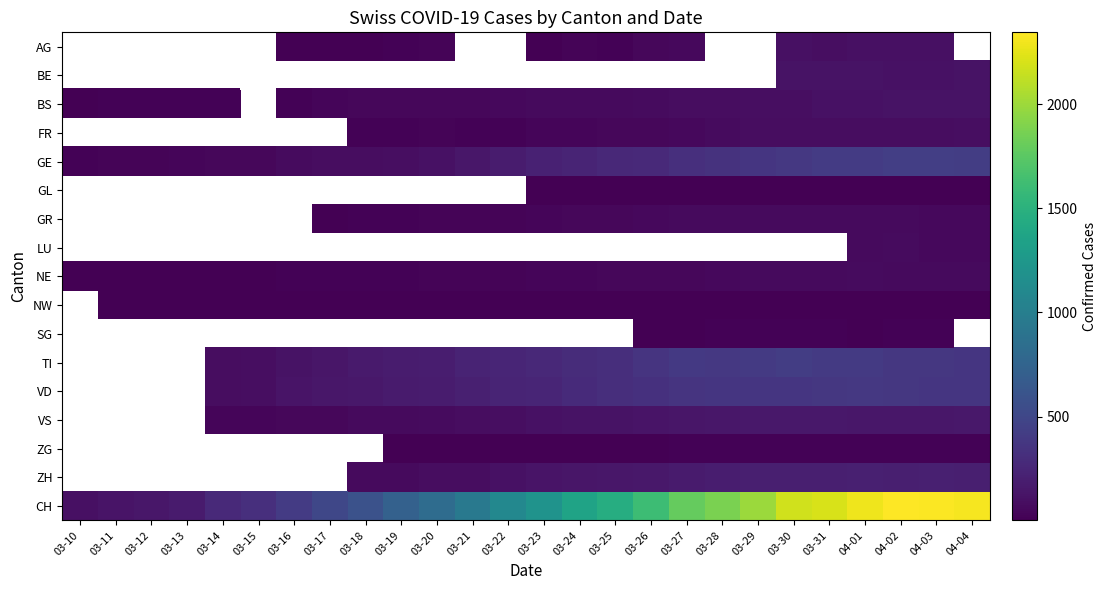

Count the number of data series in this chart.

17